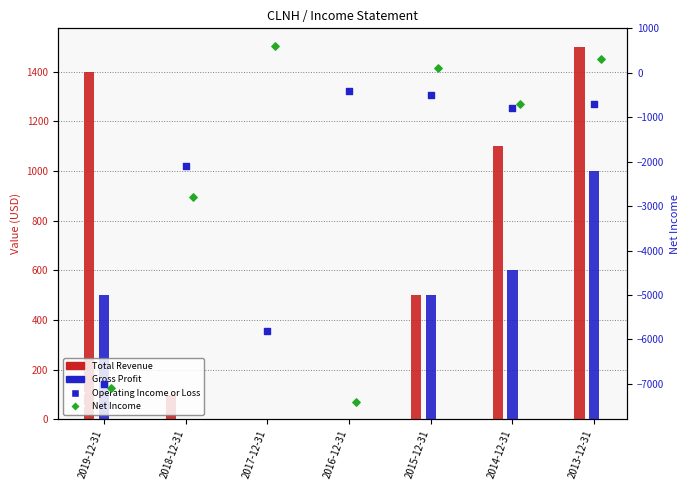

Which series contains the highest Y value?

Total Revenue